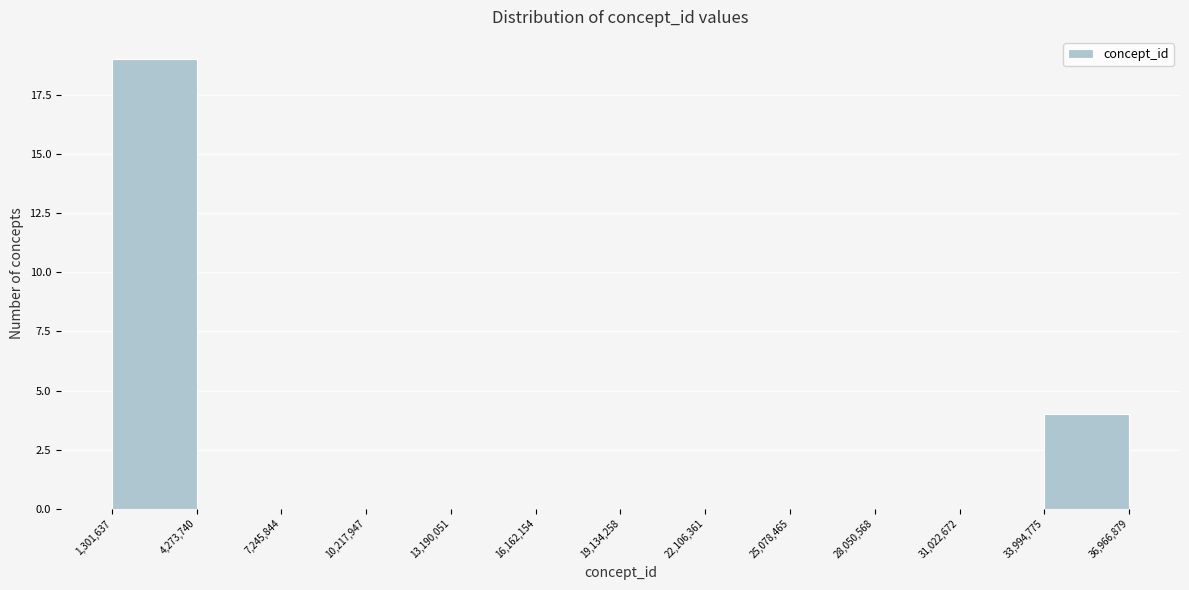

Over which range of the x-axis is the bar tallest?

1,301,637 to 4,273,740